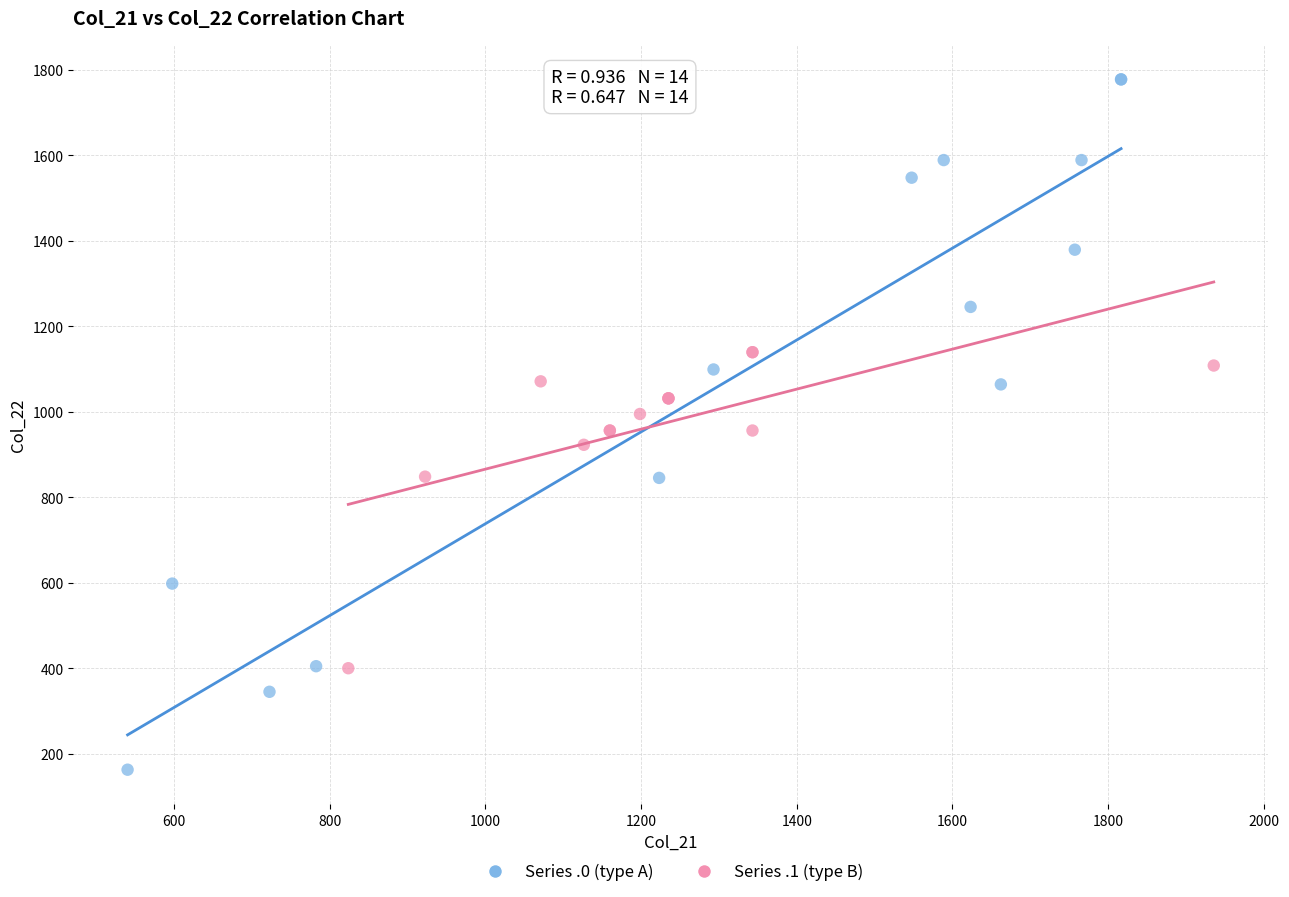

Which series reaches the maximum Y coordinate?

Series .0 (type A)